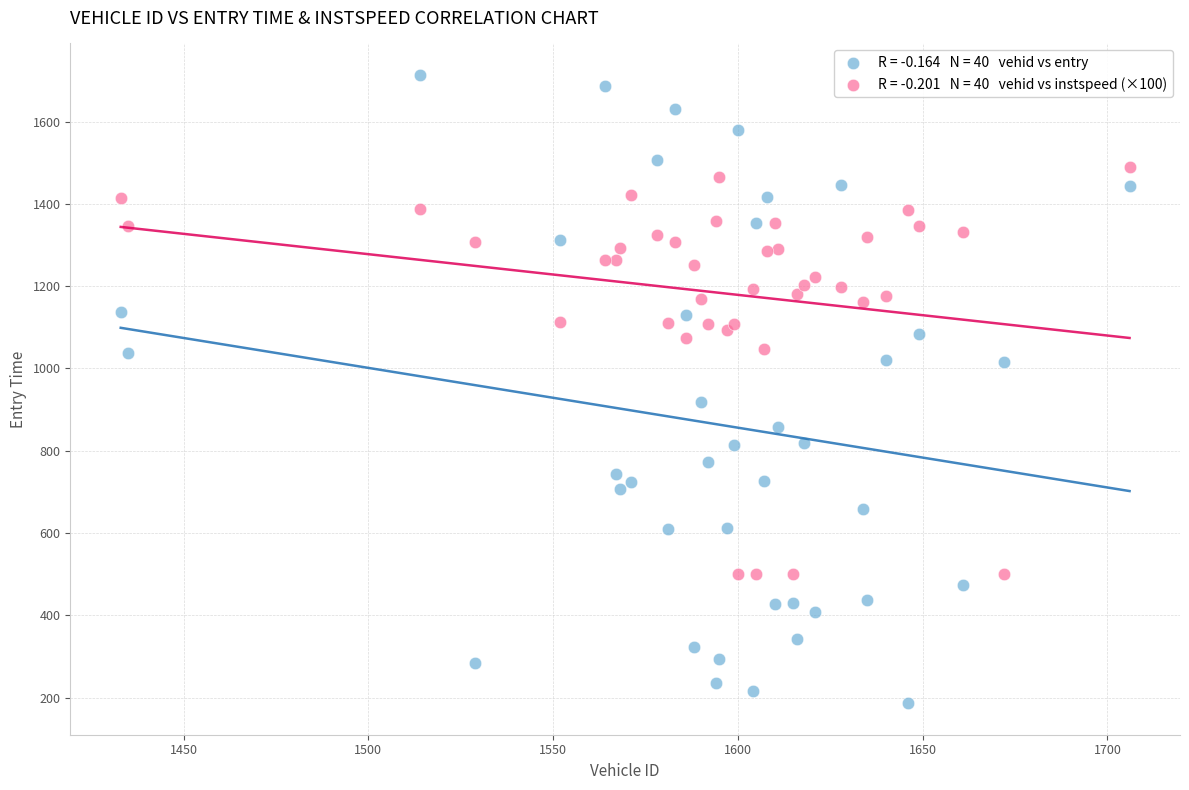

Across all series, what Y value is closest to 949?

918.3